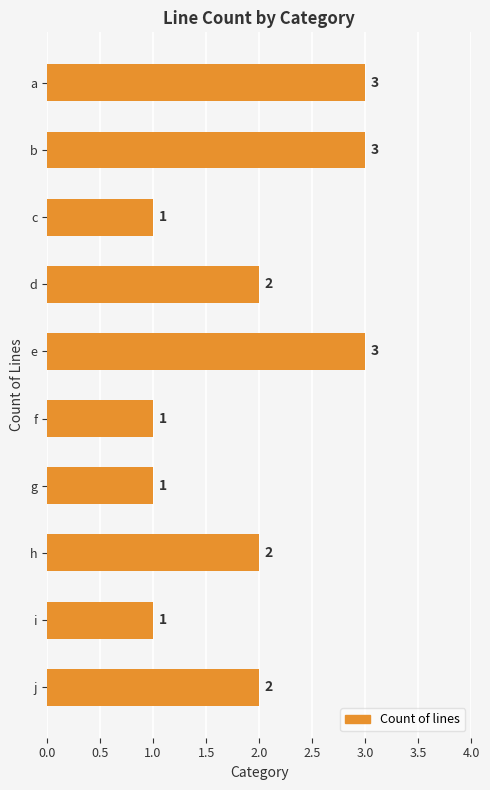

What is the sum of all values?

19